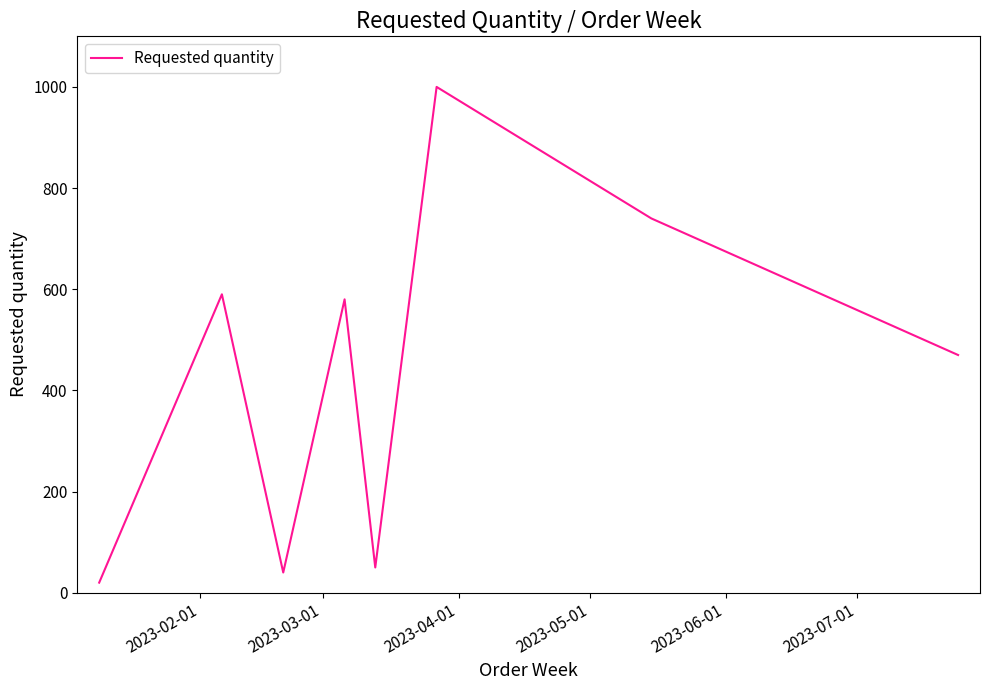

How many interior local valleys (lower than both neighbors) does the data have?

2